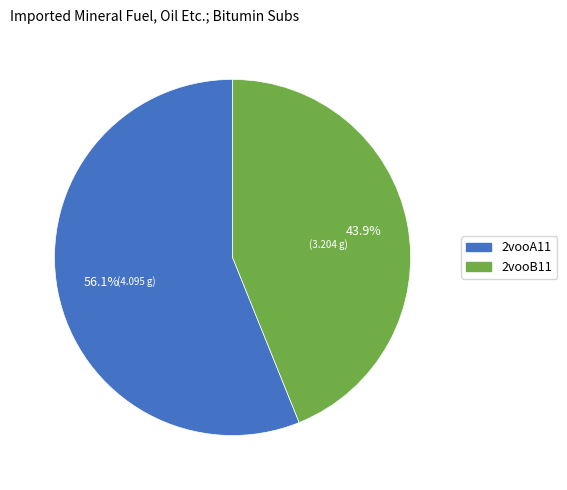

Is there any slice that represents more than half of the pie?

Yes